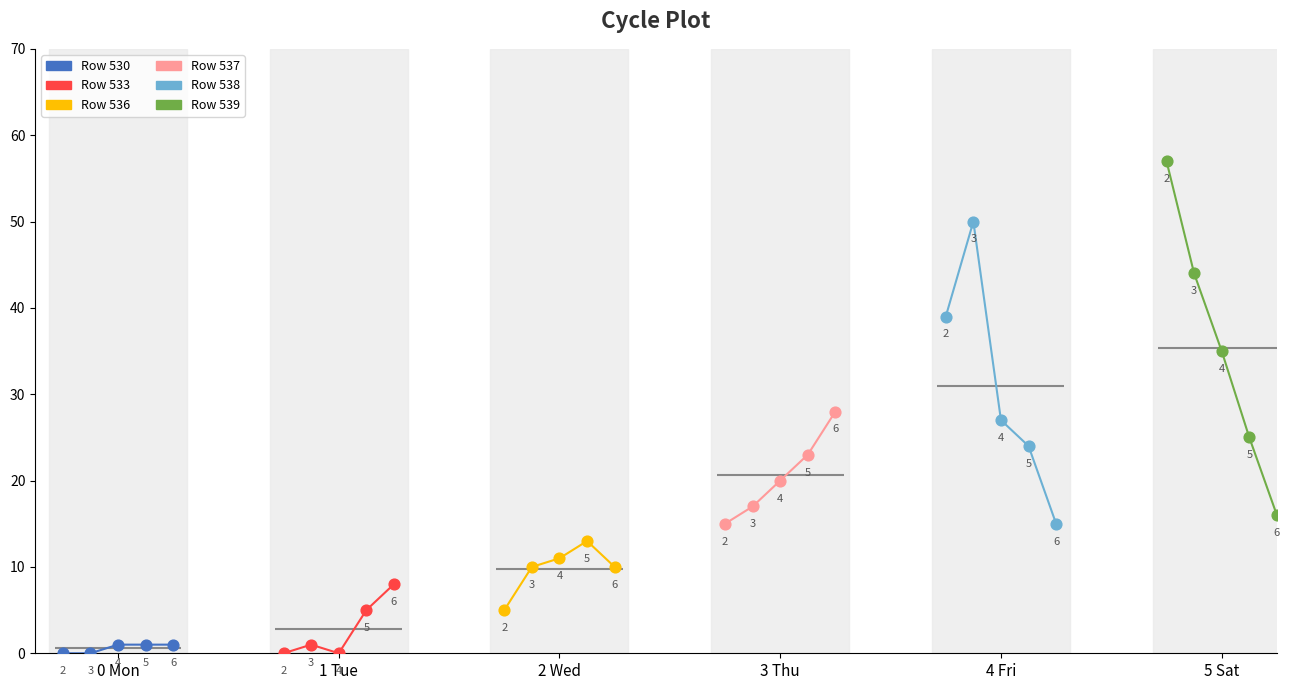

Which series reaches the maximum Y coordinate?

Row 539